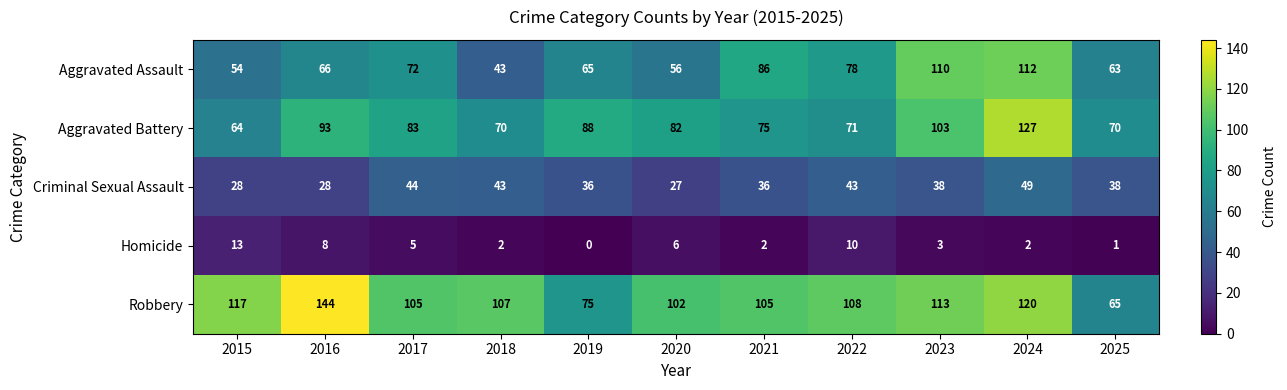

At which label is Homicide closest to 6?

2020